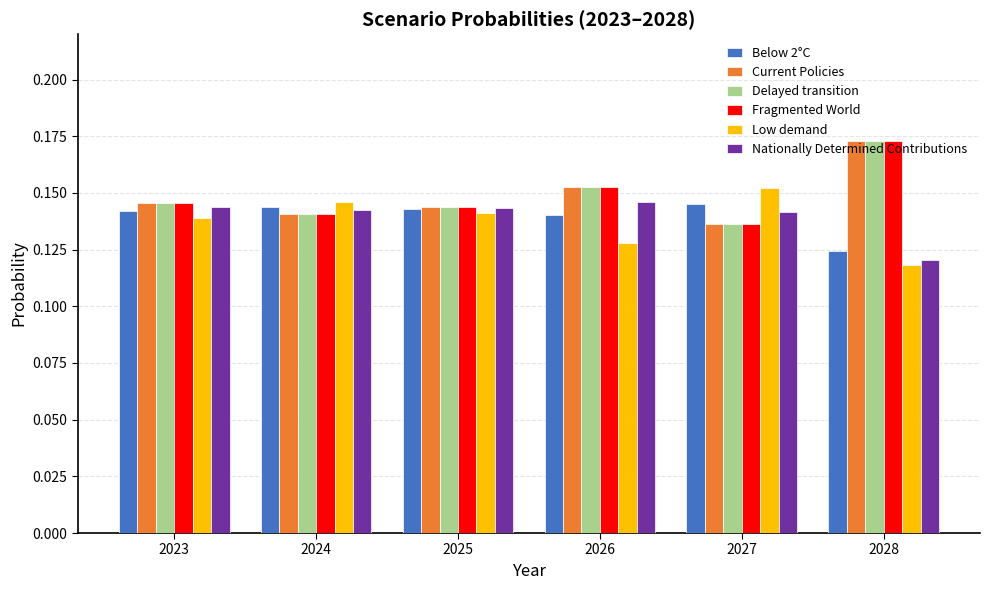

Count the Delayed transition values in the range 0 to 1.

6